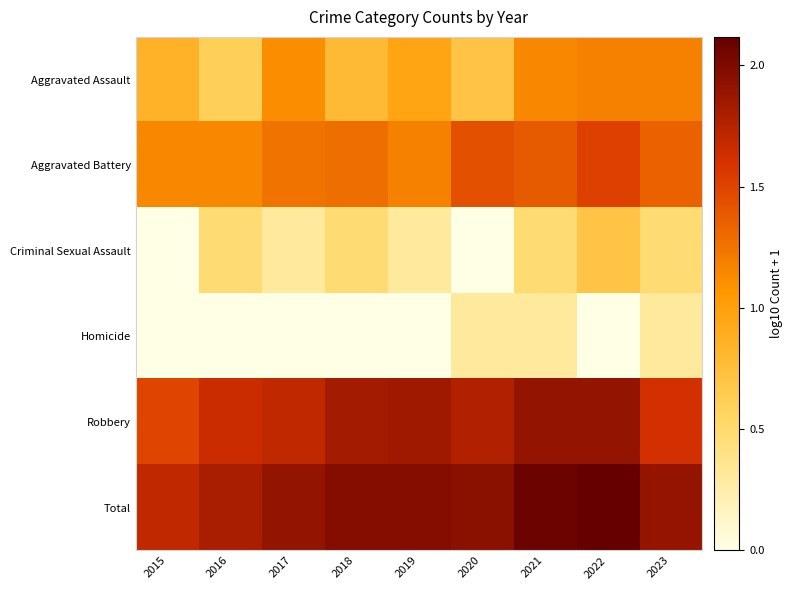

At which category is the sum across all series the highest?

2022